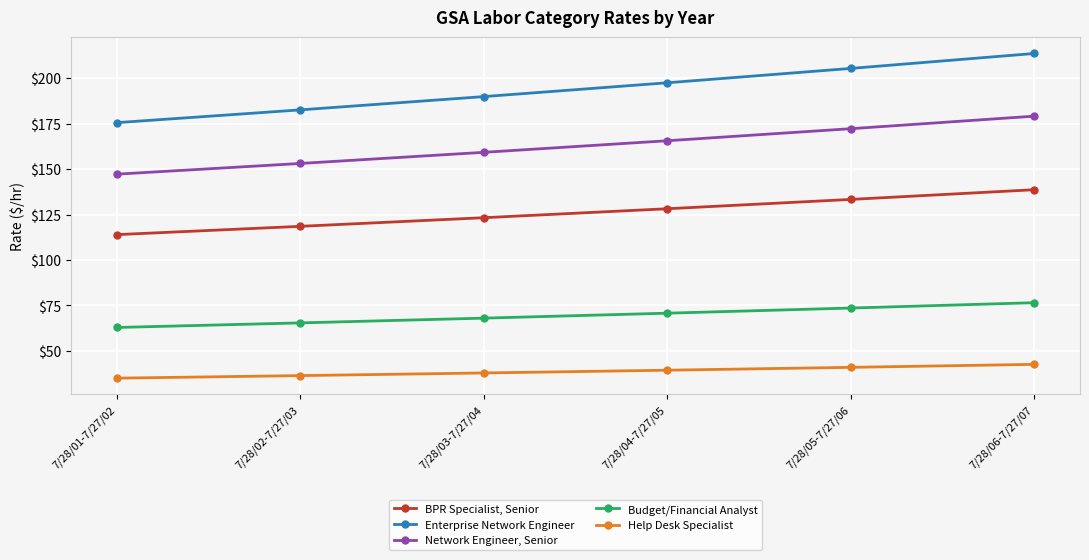

Rank the series at 7/28/05-7/27/06 from lowest to highest value.

Help Desk Specialist, Budget/Financial Analyst, BPR Specialist, Senior, Network Engineer, Senior, Enterprise Network Engineer